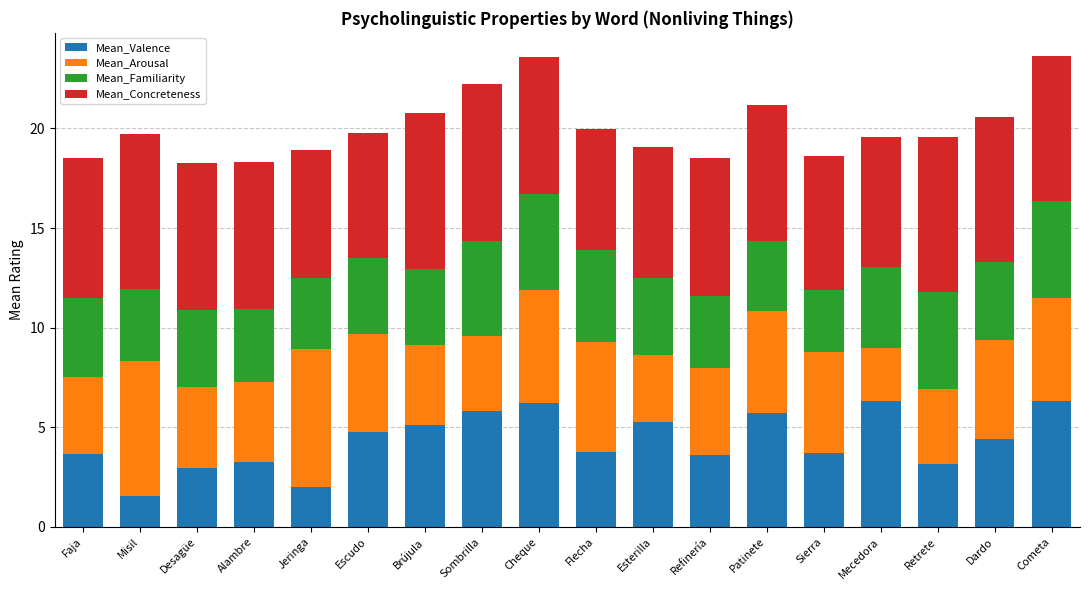

The value of Mean_Valence at Desagüe is 4.4. True or false?

False